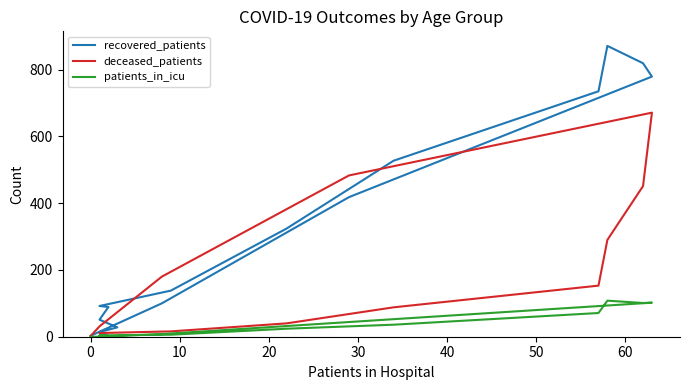

At 50, list the series in order from largest to smallest.

recovered_patients, deceased_patients, patients_in_icu